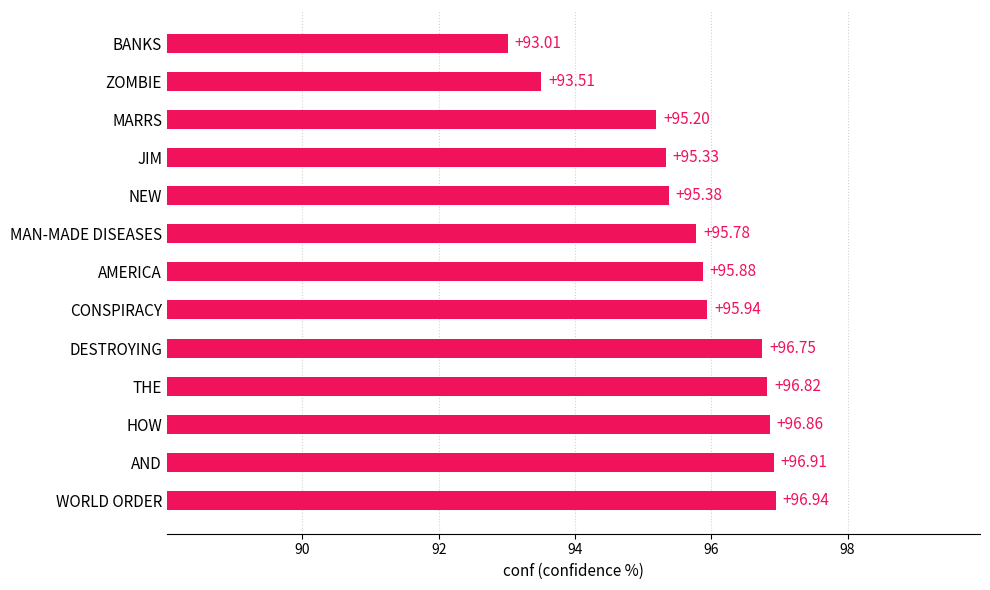

Between ZOMBIE and CONSPIRACY, which is larger?

CONSPIRACY